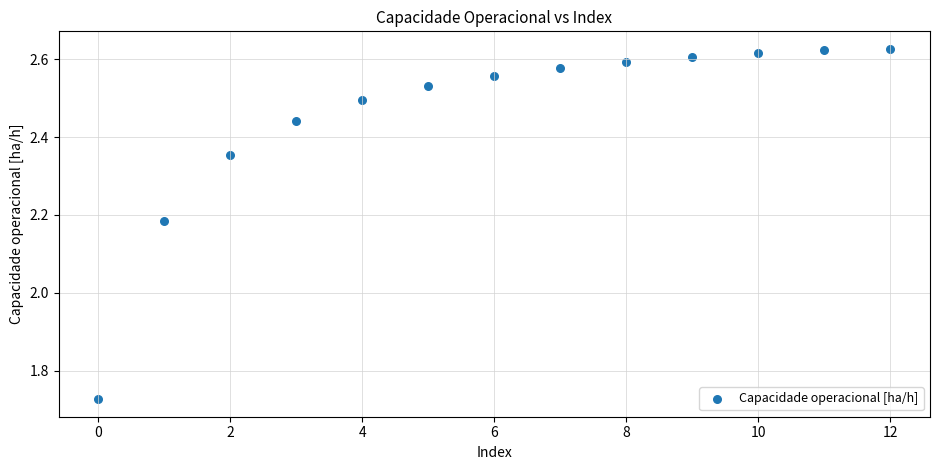

What is the range of Y values (max minus min)?

0.9